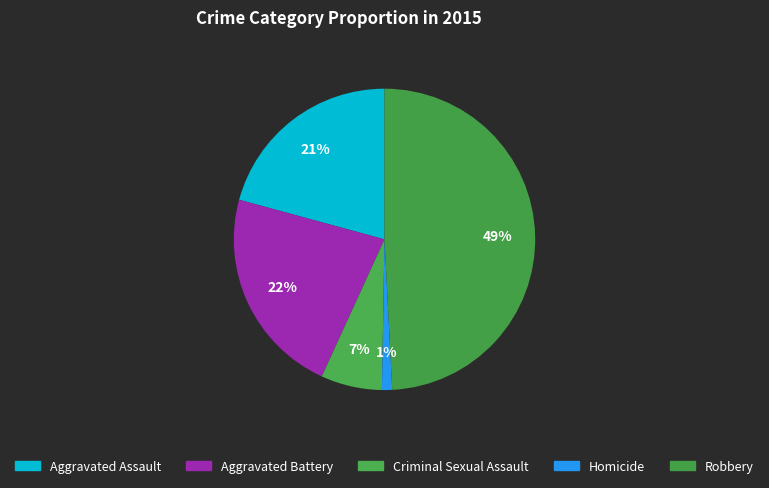

Between Homicide and Robbery, which is larger?

Robbery